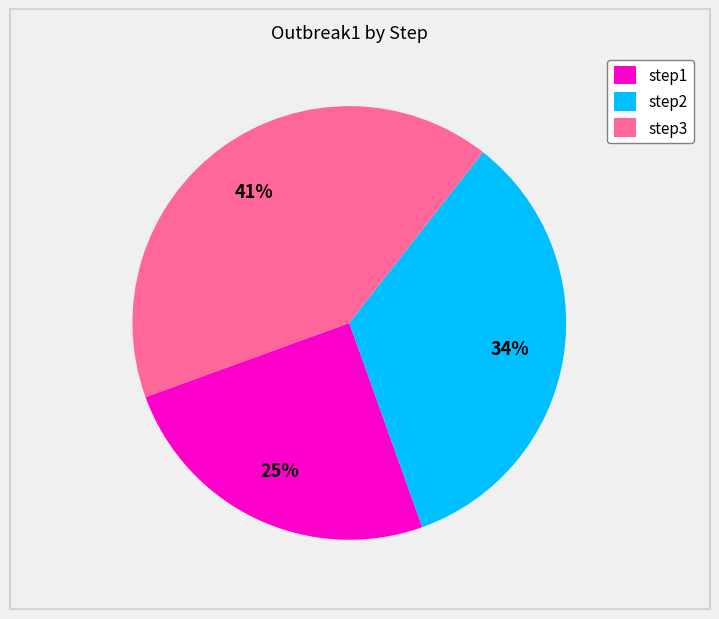

To the nearest percent, what portion does step2 represent?

34%